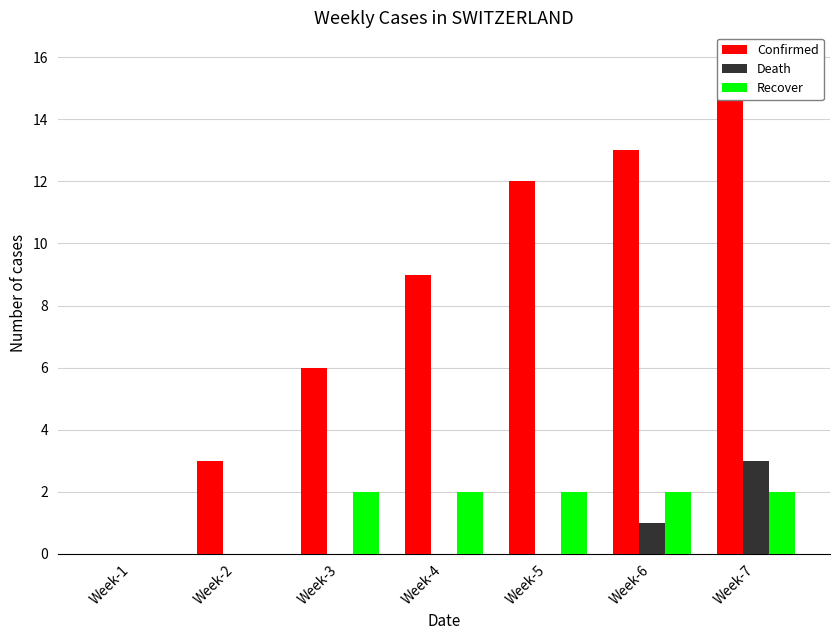

Which series changed the most between Week-3 and Week-4?

Confirmed